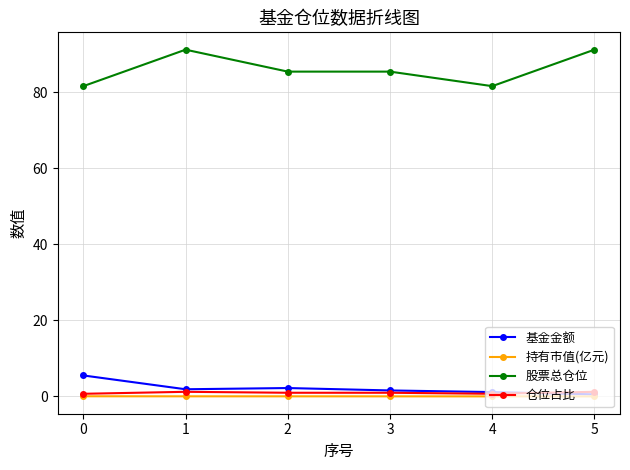

Which series has the largest total across all categories?

股票总仓位